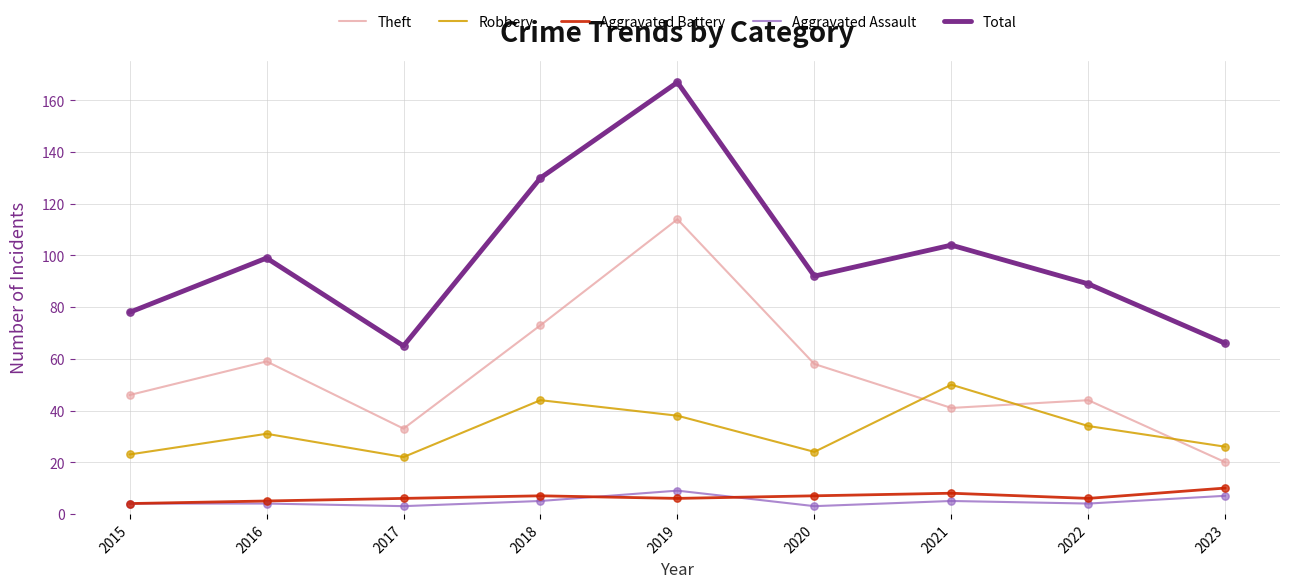

At how many categories does at least one series exceed 31?

9